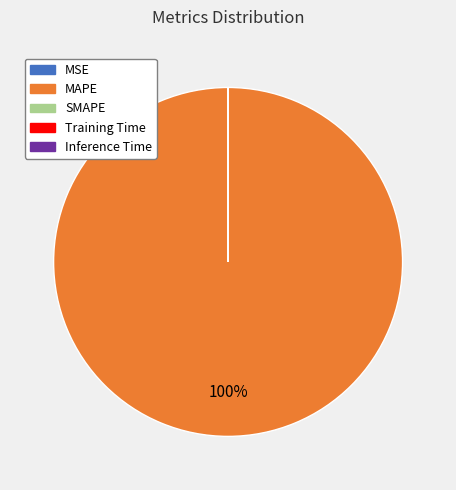

To the nearest percent, what is the average slice percentage?

20%